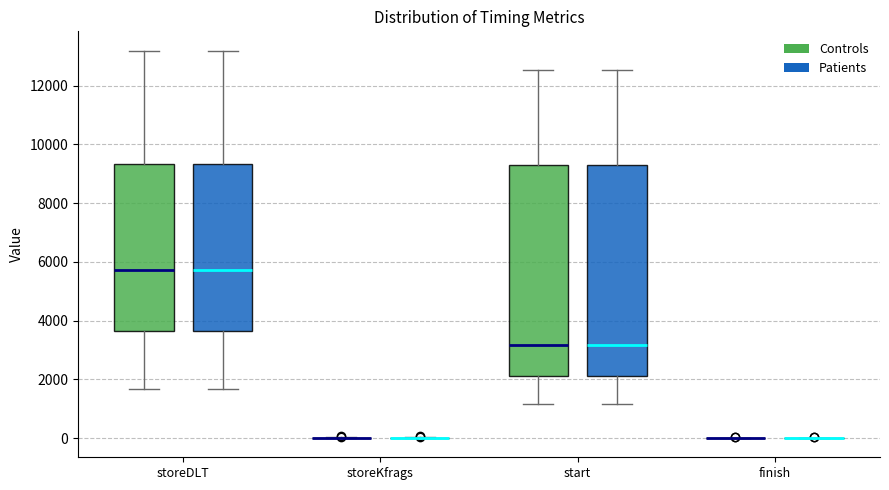

Reading left to right, read every box against the y-axis: the position of its median line, the range the box covers, and the ends of its whiskers. The values are not printed on the chart, so give them approximately, as read against the axis.

storeDLT (Controls): median 5800, box 3600 to 9400, whiskers 1600 to 13200
storeDLT (Patients): median 5800, box 3600 to 9400, whiskers 1600 to 13200
storeKfrags (Controls): box collapsed to a line at 0, whiskers 0 to 0
storeKfrags (Patients): box collapsed to a line at 0, whiskers 0 to 0
start (Controls): median 3200, box 2200 to 9400, whiskers 1200 to 12600
start (Patients): median 3200, box 2200 to 9400, whiskers 1200 to 12600
finish (Controls): box collapsed to a line at 0, whiskers 0 to 0
finish (Patients): box collapsed to a line at 0, whiskers 0 to 0